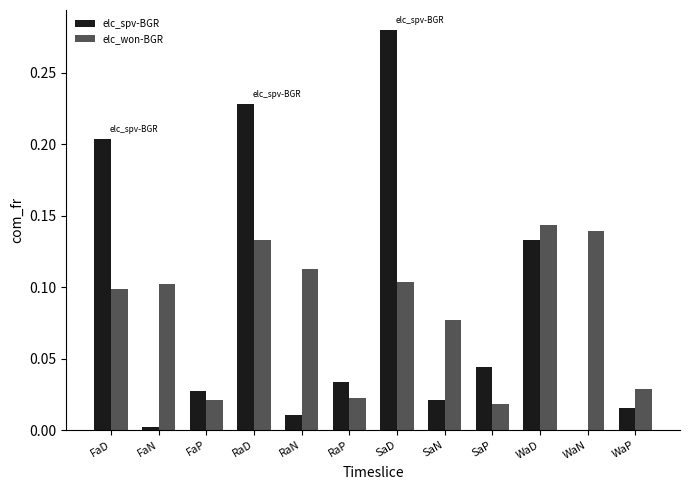

The elc_spv-BGR series shows 0.0 at WaP. True or false?

True